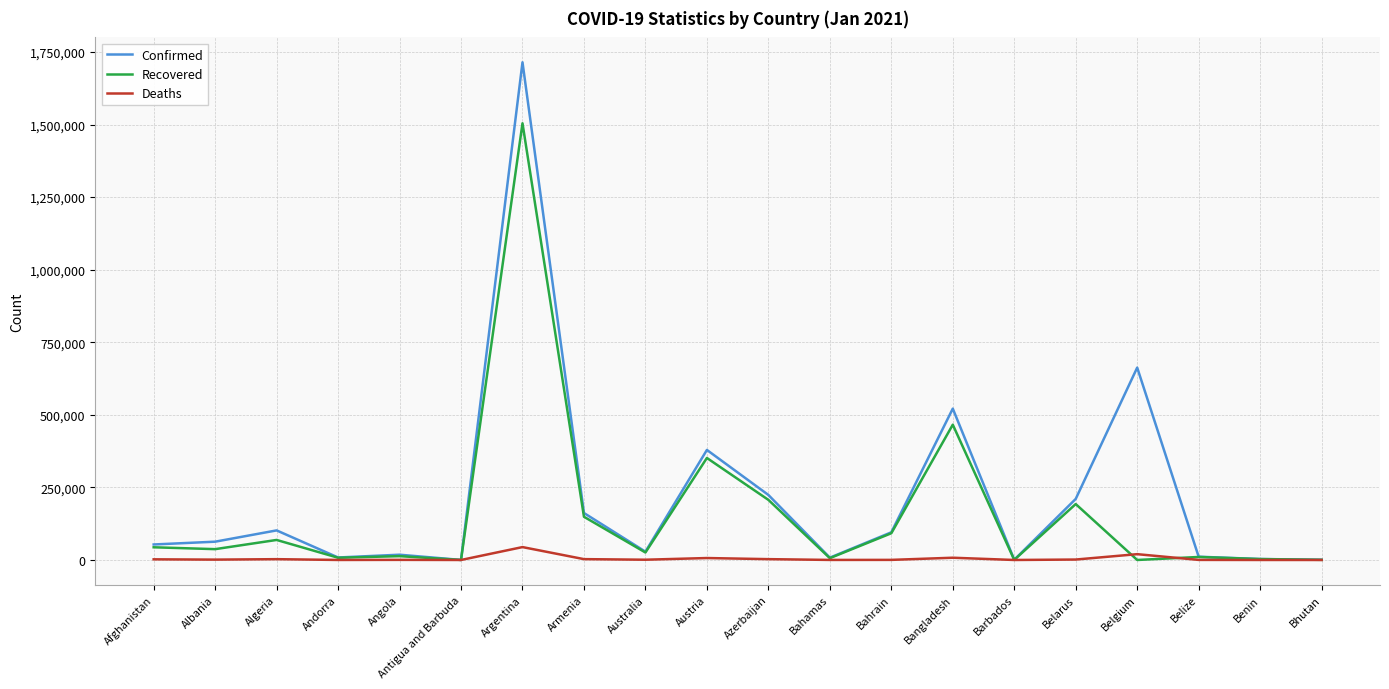

Which series has the widest spread of values?

Confirmed